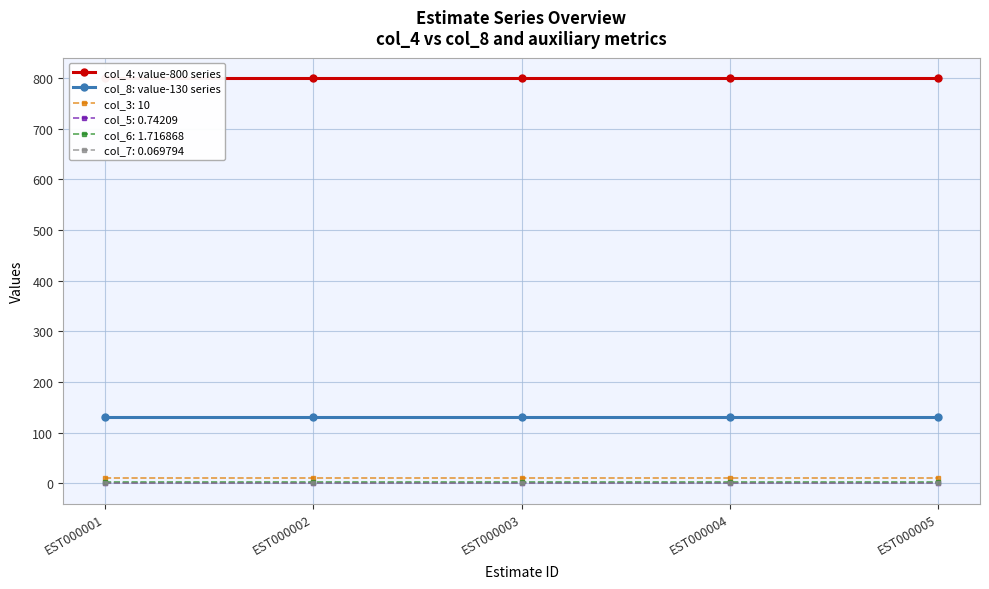

Is it true that col_4: value-800 series equals 438 at EST000003?

False